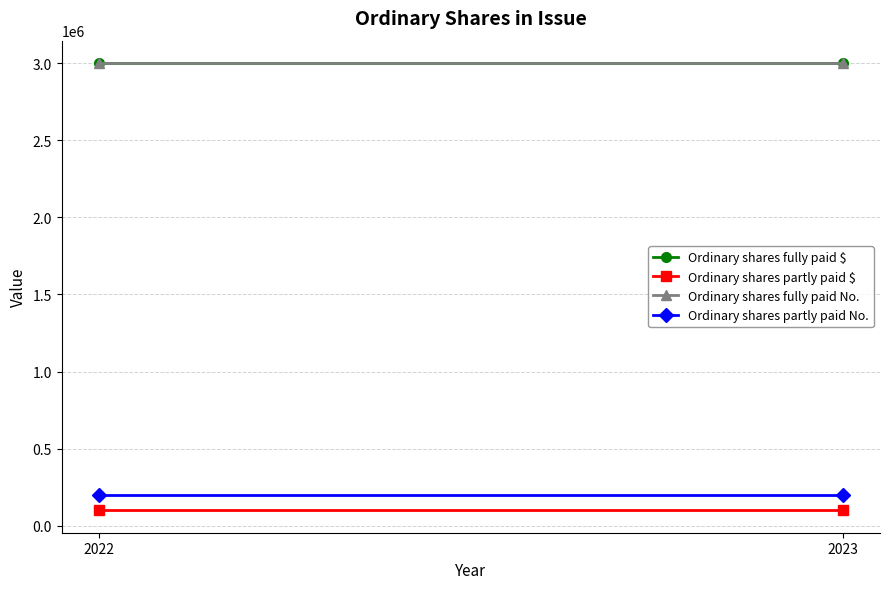

Reading left to right, extract all data points from this chart.

Ordinary shares fully paid $: 2022=3000000	2023=3000000
Ordinary shares partly paid $: 2022=100335	2023=100335
Ordinary shares fully paid No.: 2022=3000000	2023=3000000
Ordinary shares partly paid No.: 2022=200000	2023=200000